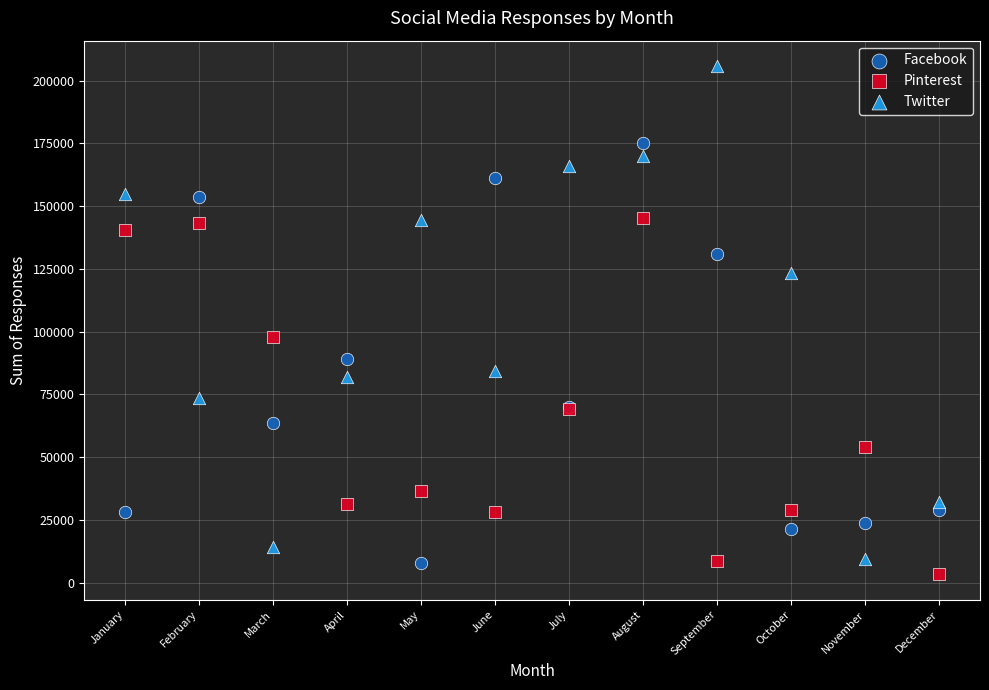

Which series contains the lowest Y value?

Pinterest